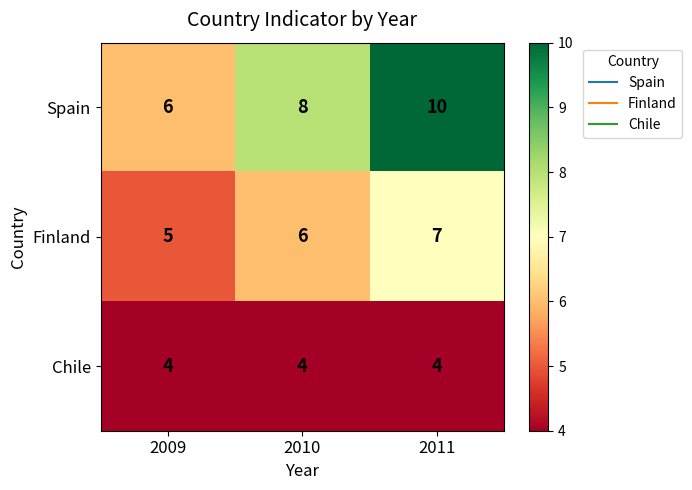

What is the minimum value shown in the chart?

4